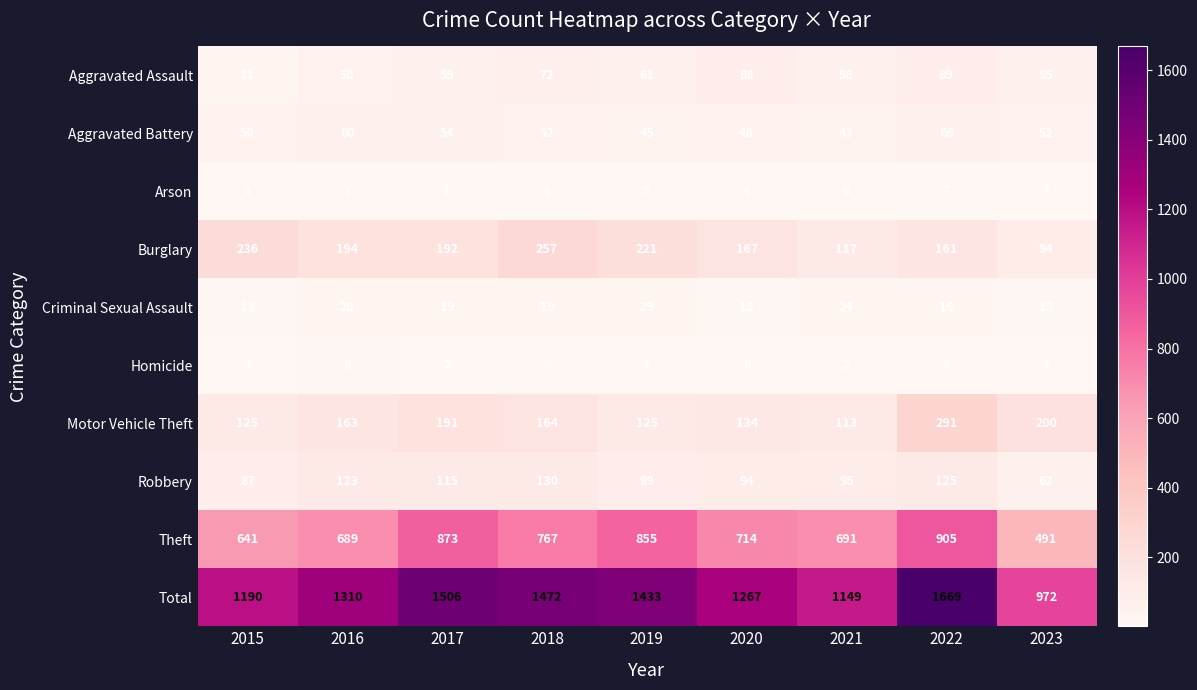

What is the sum of all Total values?

11968